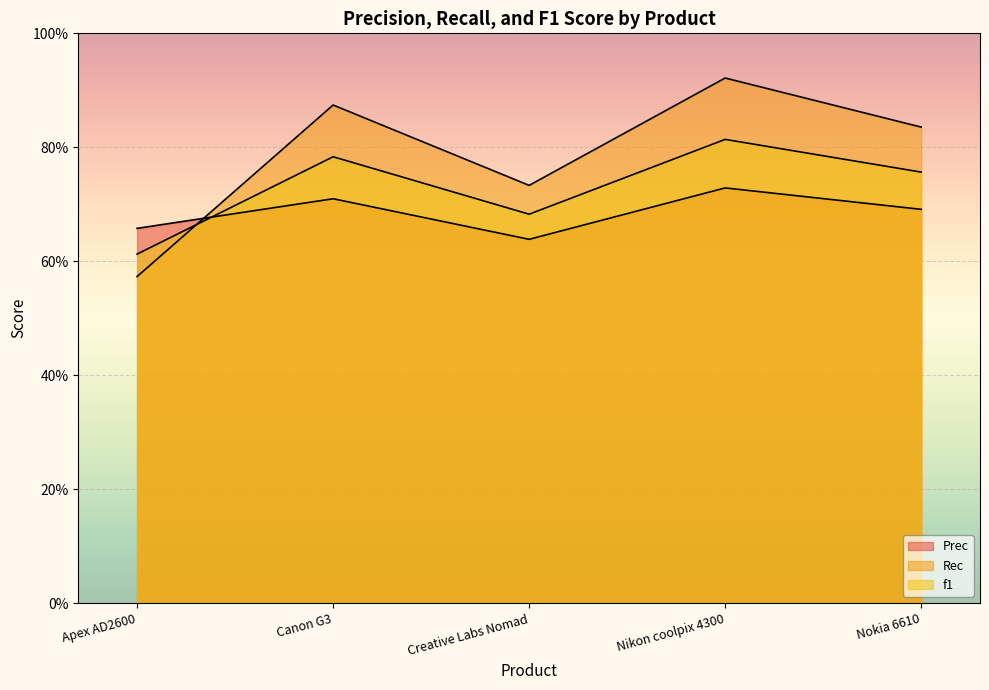

Which series has the largest total across all categories?

Rec